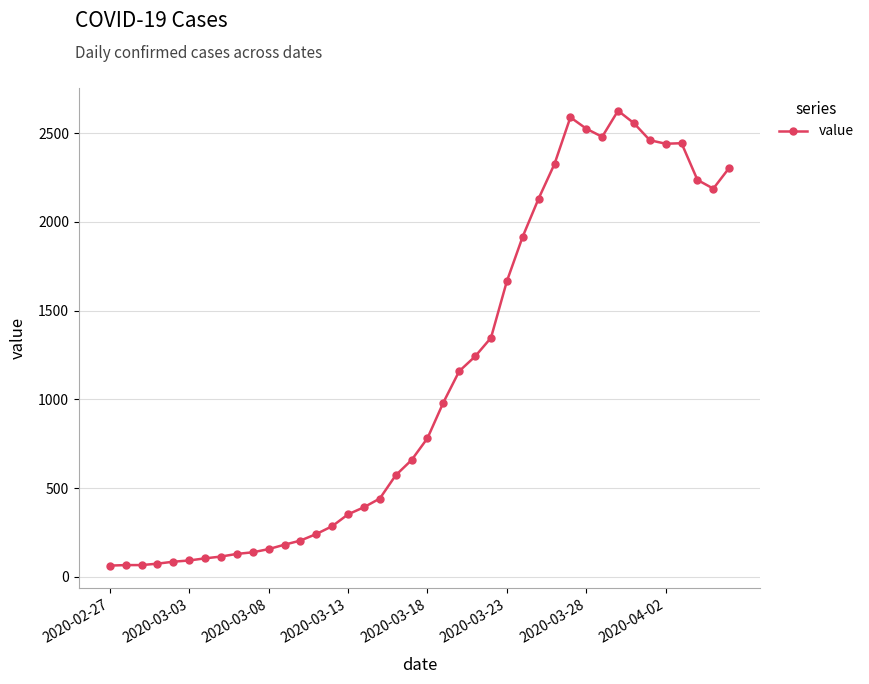

What is the maximum value shown in the chart?

2627